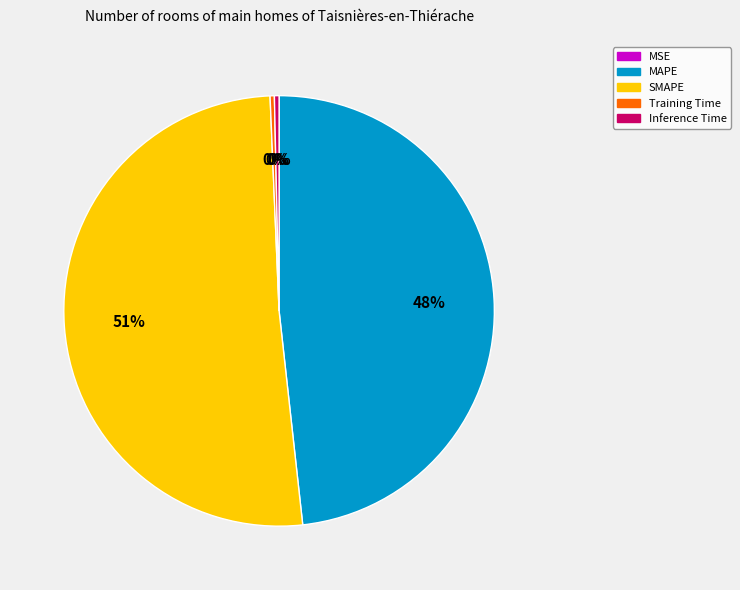

Combined, do SMAPE and MAPE account for over 50%?

Yes